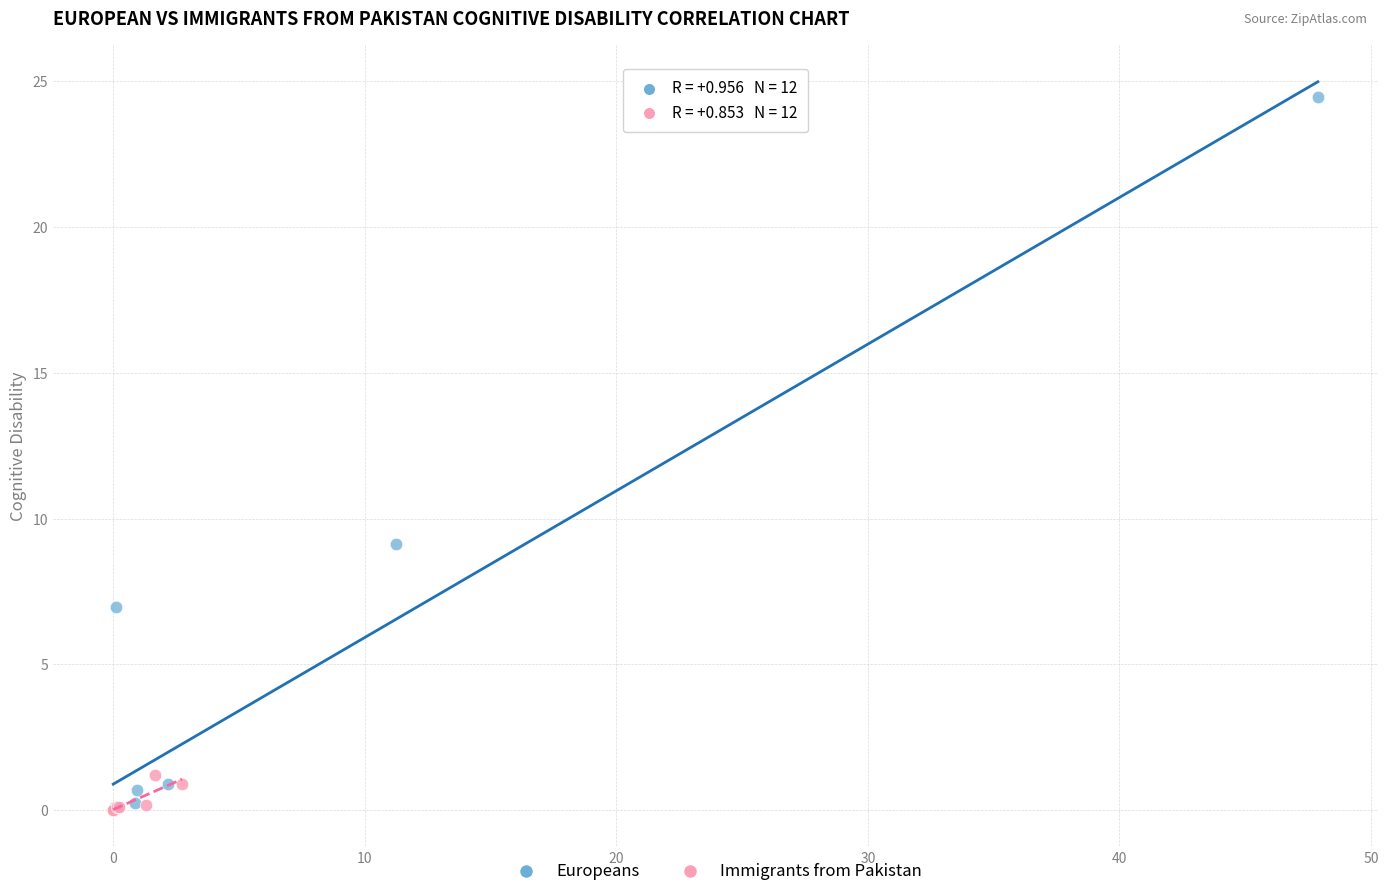

Which series has the largest Y range (max minus min)?

Europeans